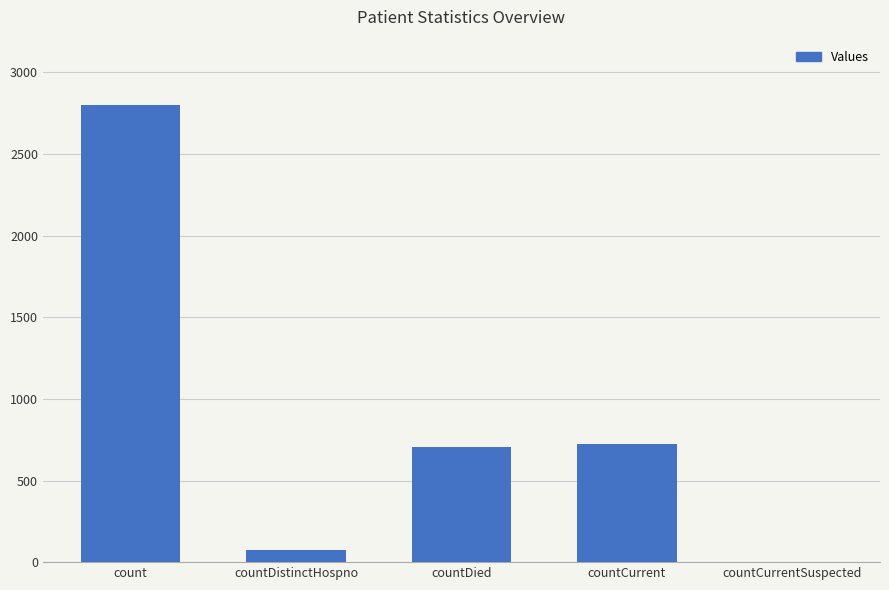

What is the difference between the values at countCurrent and countDied?

19